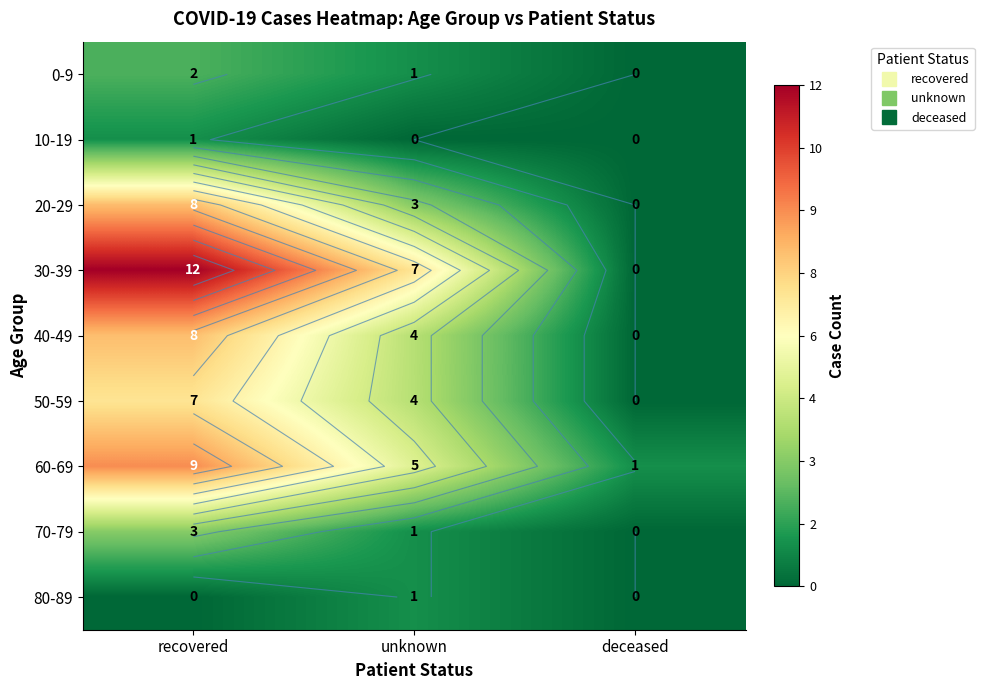

How many 80-89 values are between 0 and 1?

3